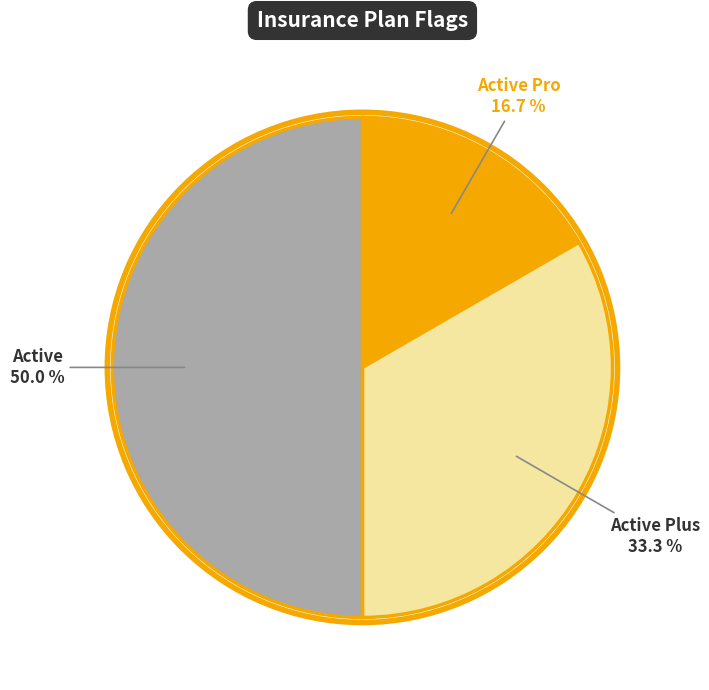

Rank the categories by value from lowest to highest.

Active Pro, Active Plus, Active